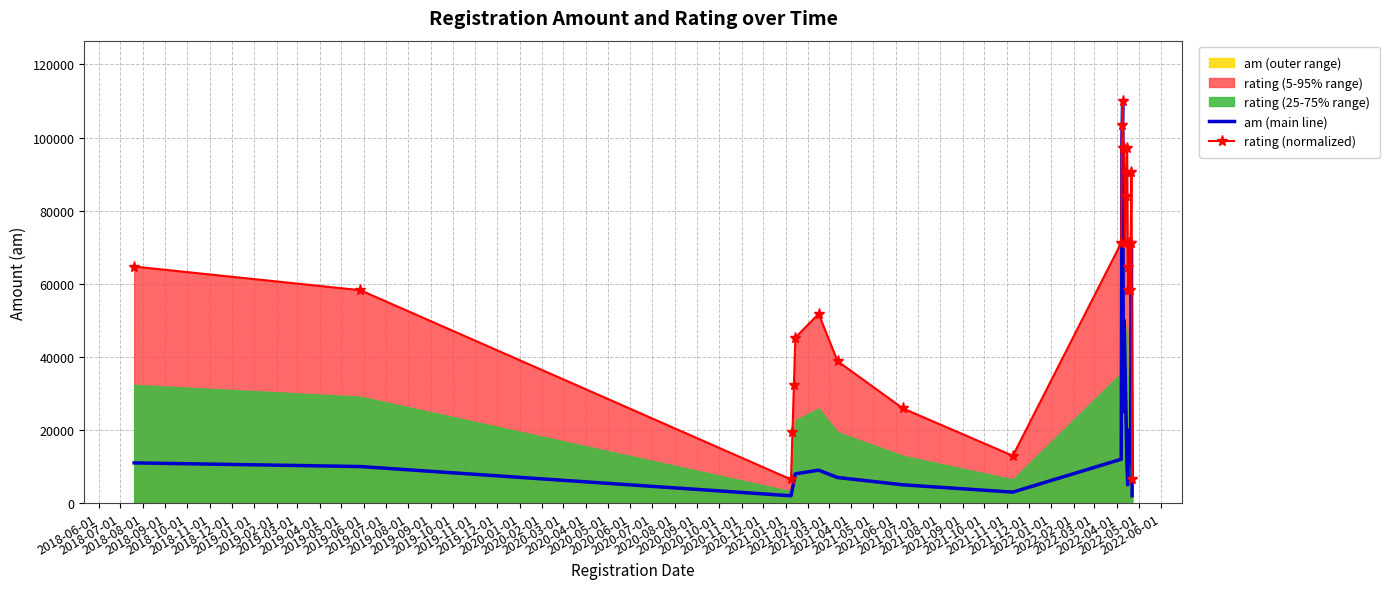

True or false: rating (normalized) has more than 0 points higher than both neighbors.

True